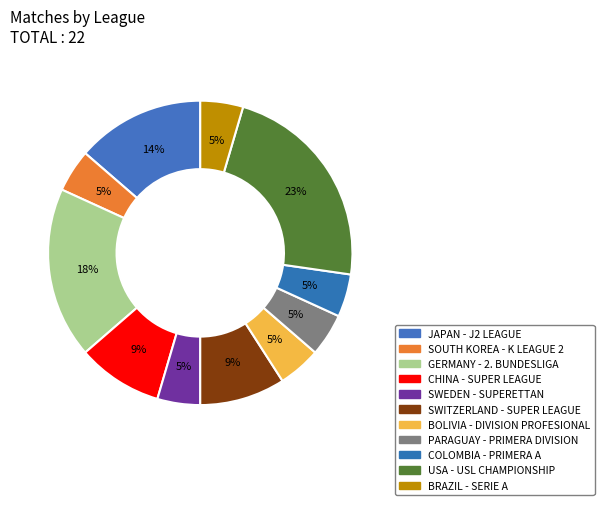

Is it true that BOLIVIA - DIVISION PROFESIONAL is 1% of the pie?

False